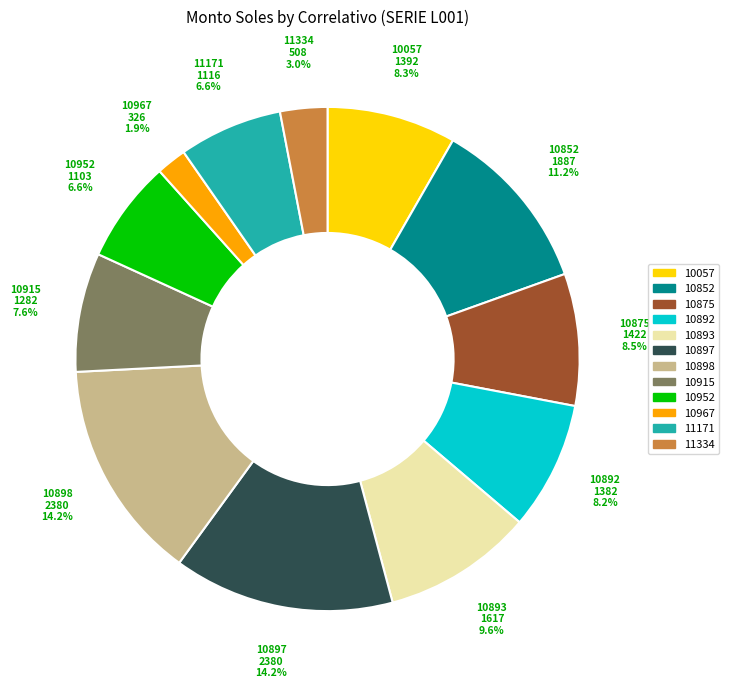

Is there a majority slice in this chart?

No